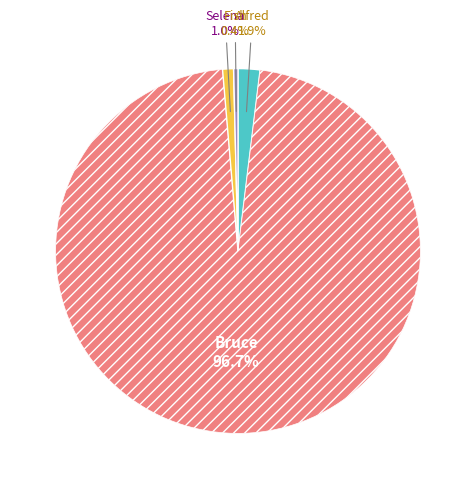

Does any single category account for the majority?

Yes